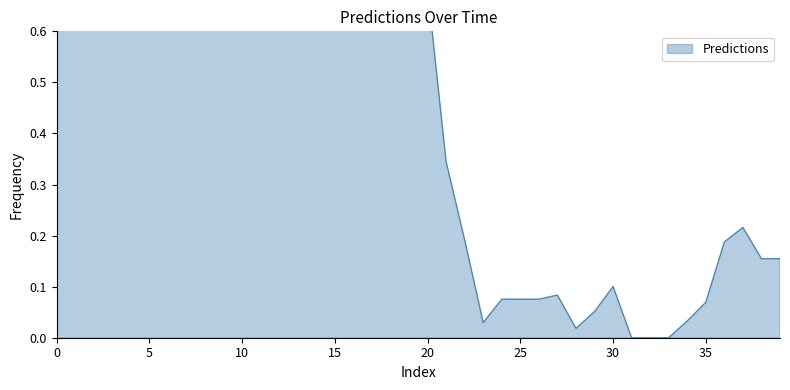

What is the change in value from 3 to 32?

-0.6